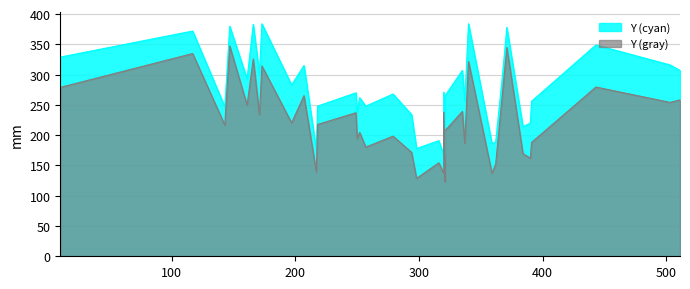

The chart shows a value of 382 at 337. True or false?

False